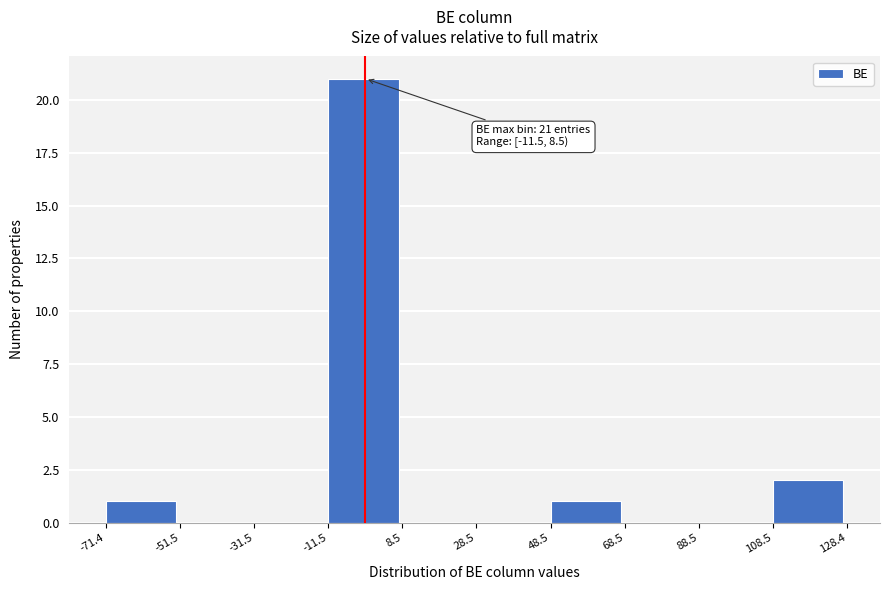

Over which range of the x-axis is the bar tallest?

-11.5 to 8.5